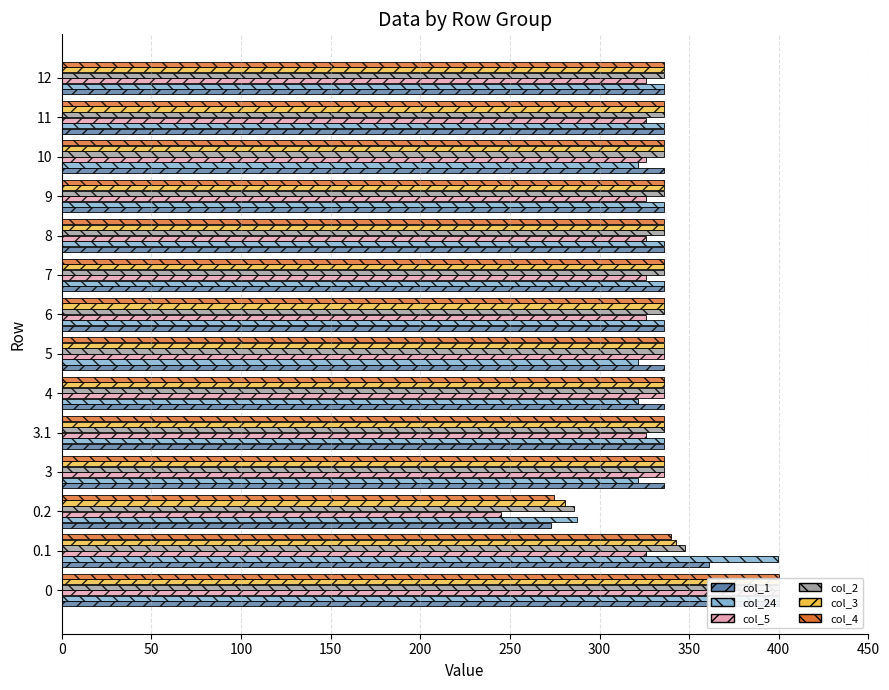

What position from the left is 0.1?

2